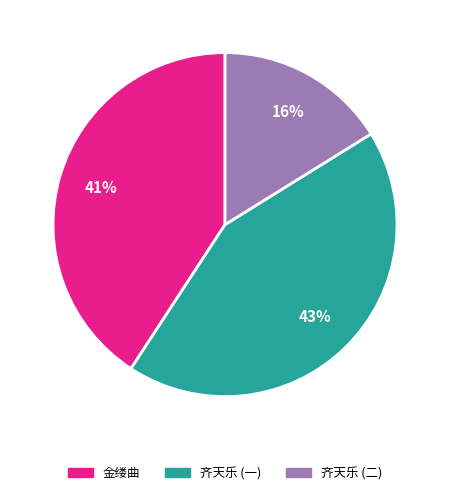

Does any single category account for the majority?

No